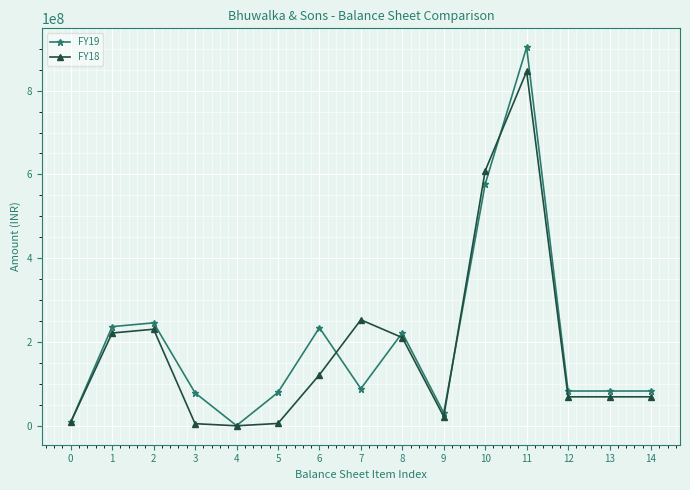

What is the smallest value displayed?

532004